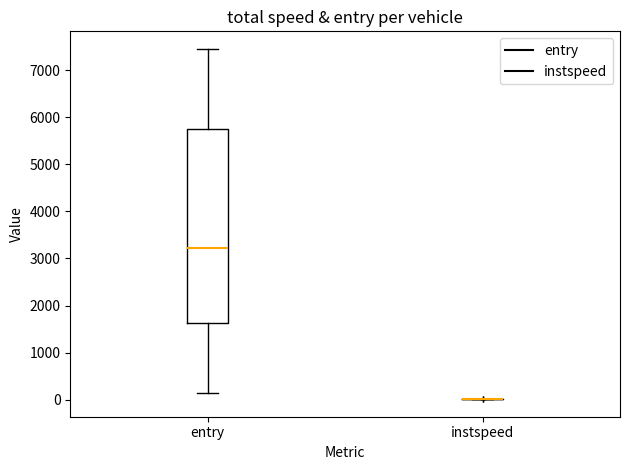

Reading left to right, transcribe this box plot: for each box, give where its median line is, the range the box spans, and where its two whiskers end, as read against the y-axis. The values are not printed on the chart, so give them approximately, as read against the axis.

entry: median 3200, box 1600 to 5700, whiskers 100 to 7500
instspeed: box collapsed to a line at 0, whiskers 0 to 0